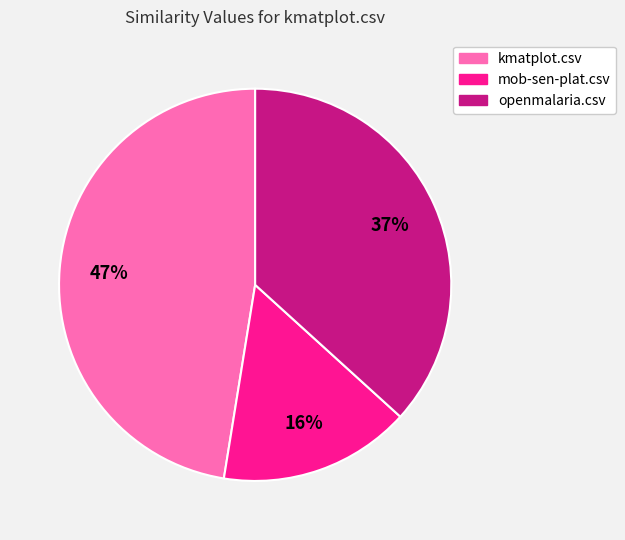

What percentage is the kmatplot.csv slice, to the nearest percent?

47%